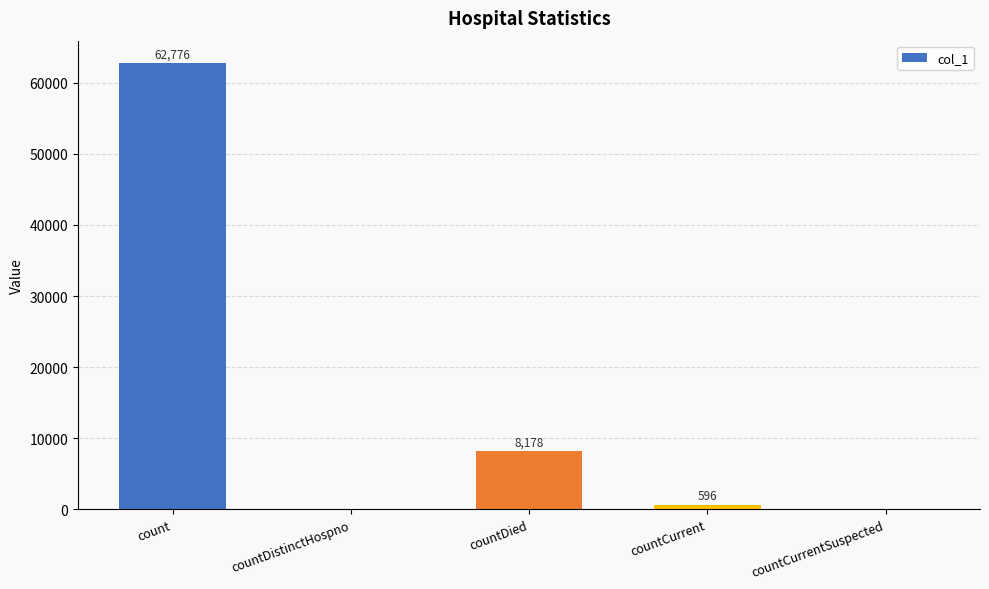

The value at countCurrentSuspected is 0. True or false?

True